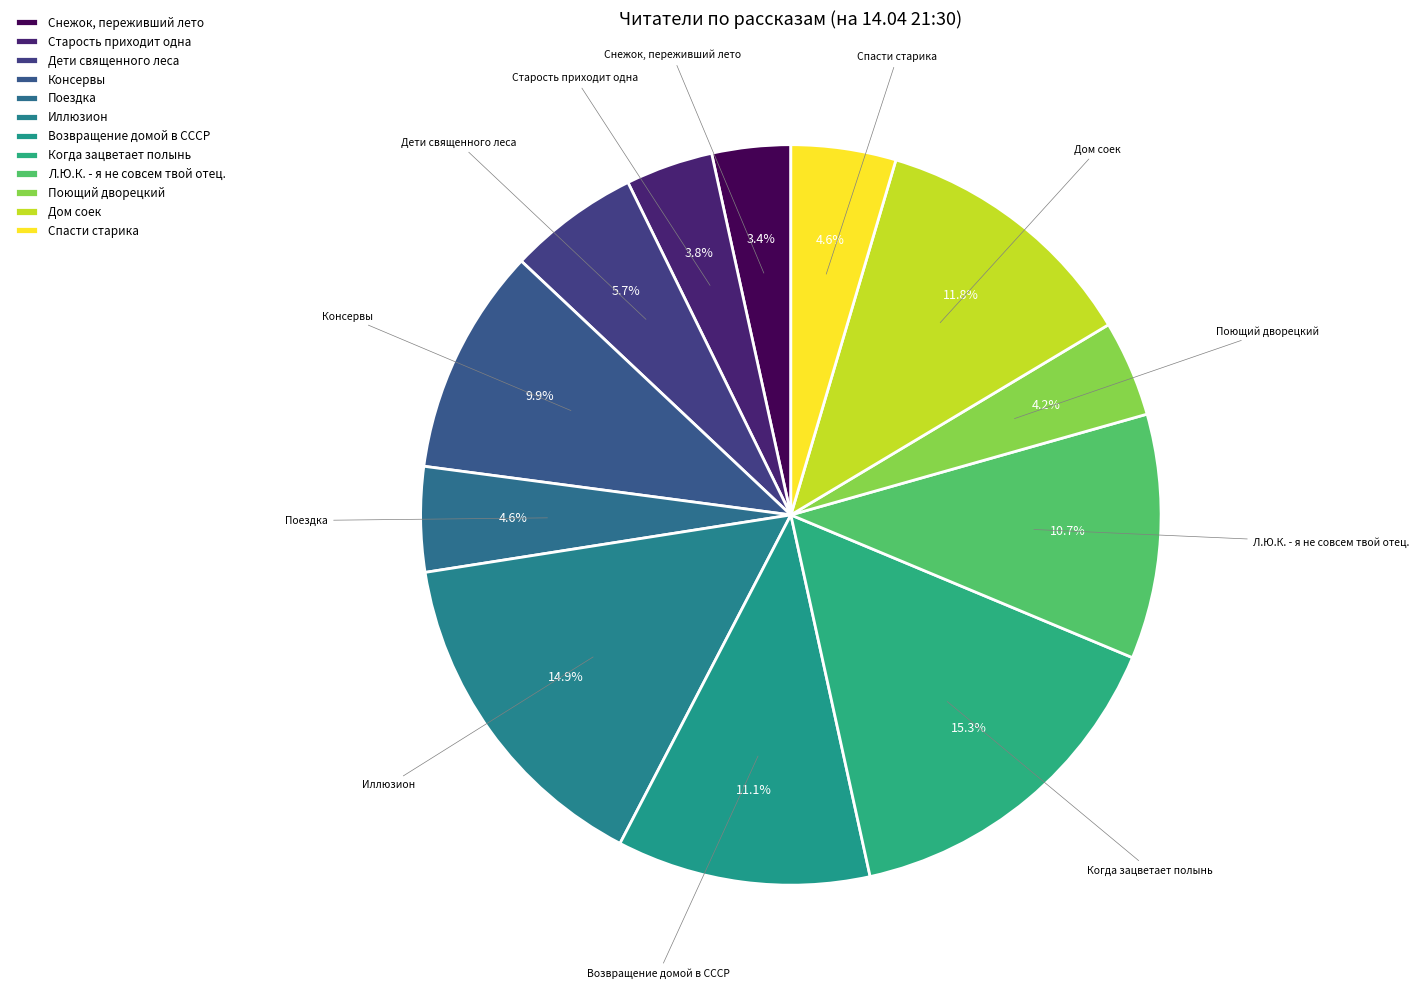

How many segments does this pie chart have?

12